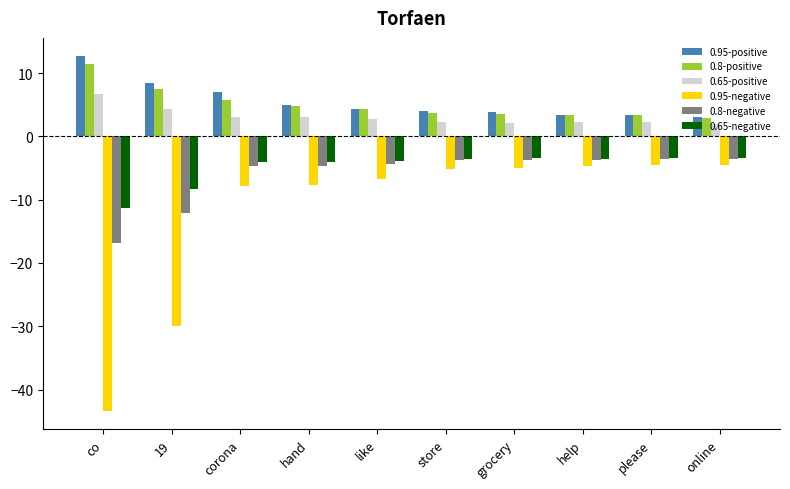

Between co and help, which series saw the biggest shift?

0.95-negative